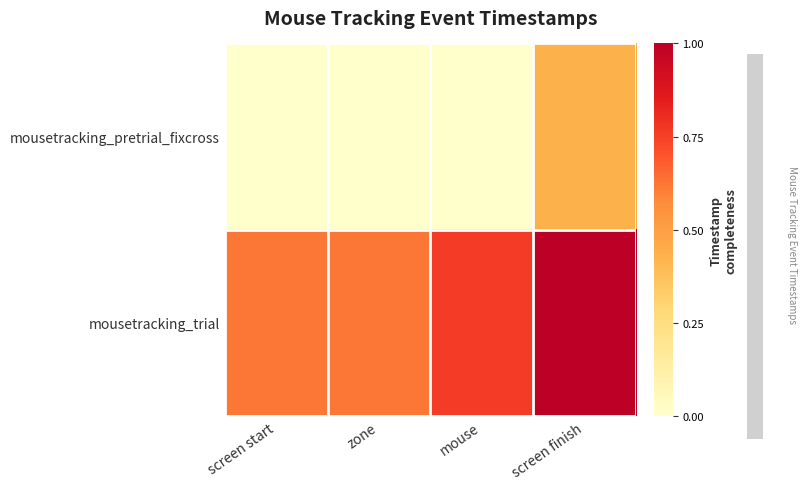

Which series changed the most between zone and screen finish?

mousetracking_pretrial_fixcross